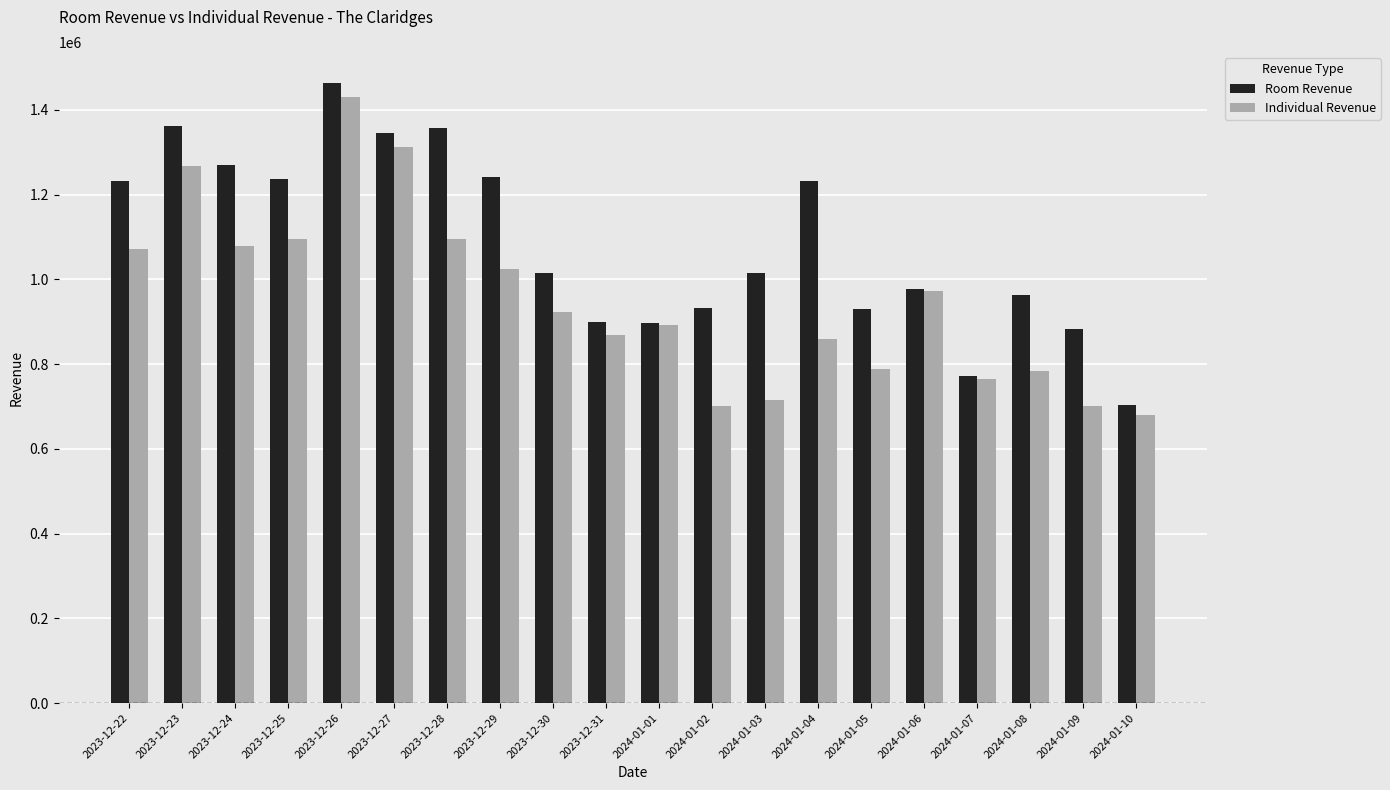

What value does the Room Revenue series have at 2024-01-06?

977736.1